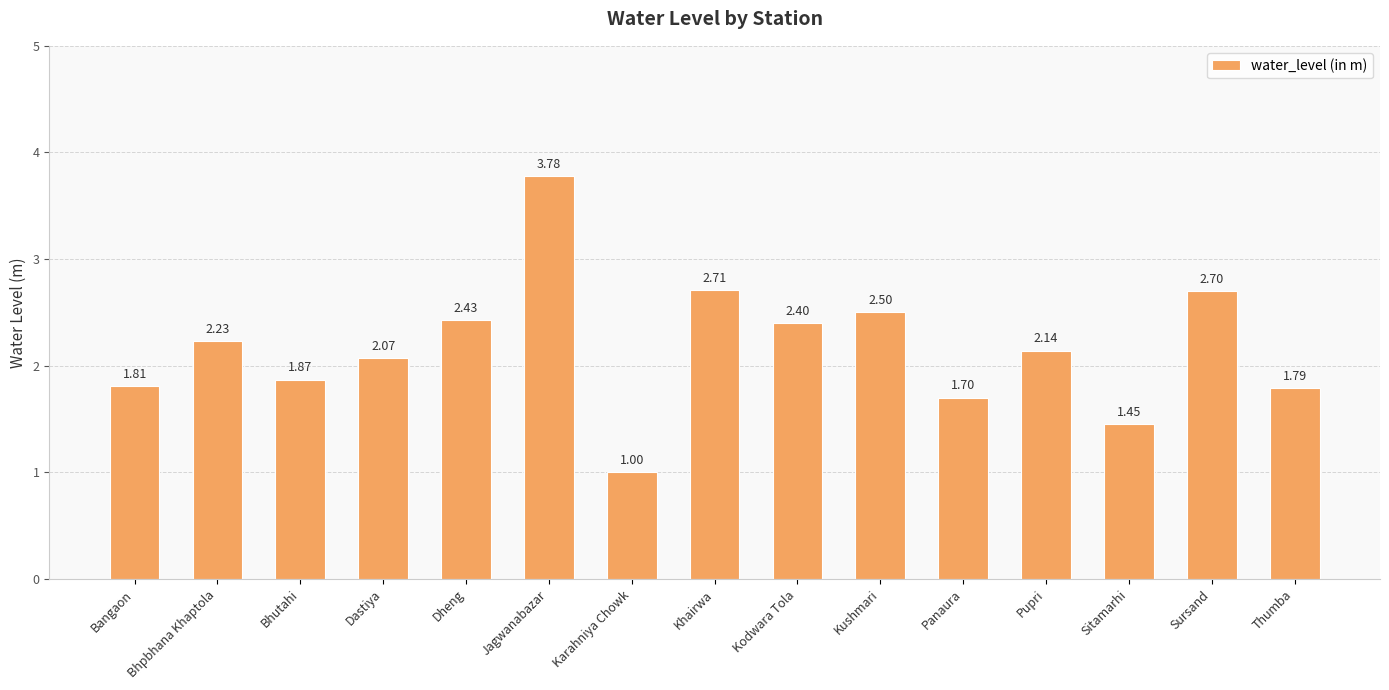

How many bars are there in total?

15